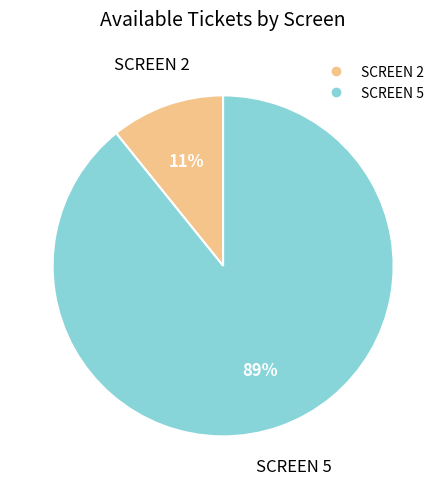

Do SCREEN 5 and SCREEN 2 together represent more than half of the pie?

Yes